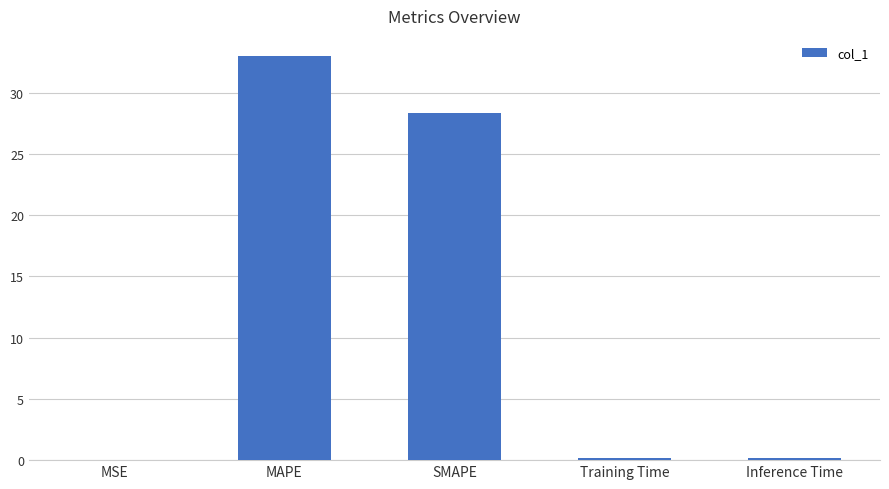

The chart shows a value of 0.2 at Inference Time. True or false?

True